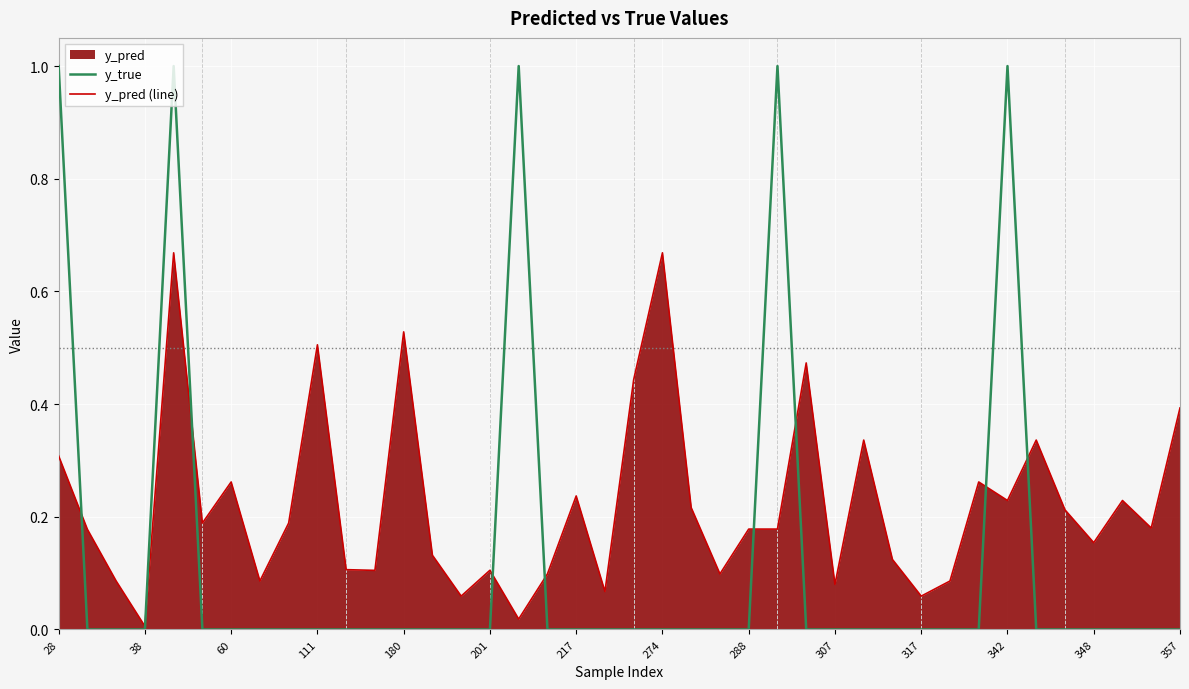

True or false: y_true and y_pred (line) cross at least once.

True